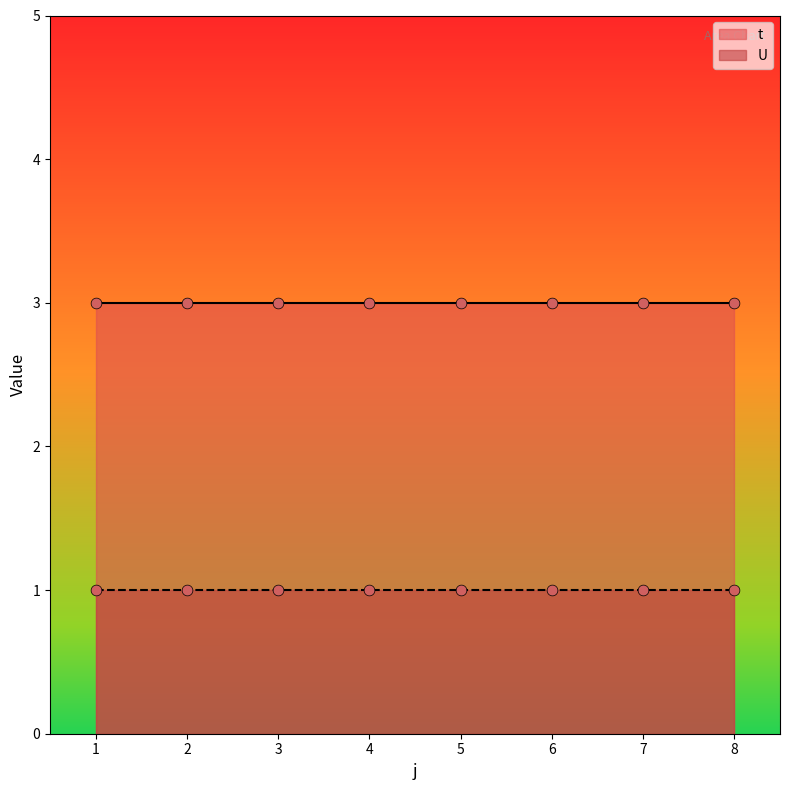

Which series has the largest Y range (max minus min)?

t